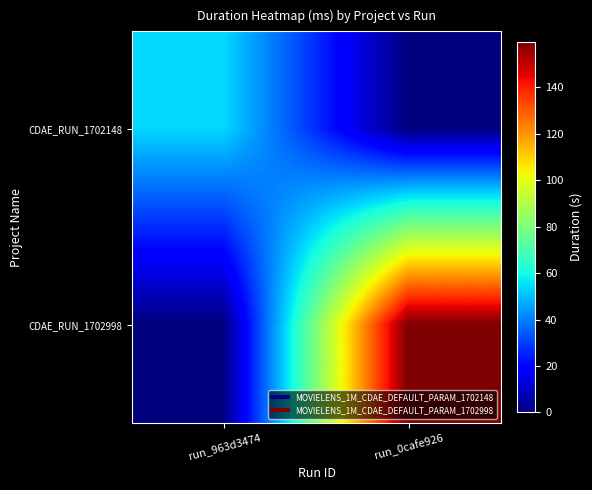

Reading left to right, extract all data points from this chart.

CDAE_RUN_1702148: run_963d3474=53.9	run_0cafe926=0.0
CDAE_RUN_1702998: run_963d3474=0.0	run_0cafe926=159.6